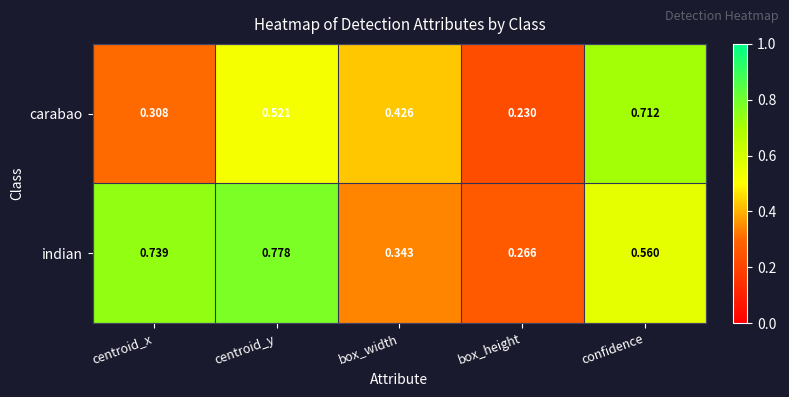

Rank the series by their maximum value, from lowest to highest.

carabao, indian